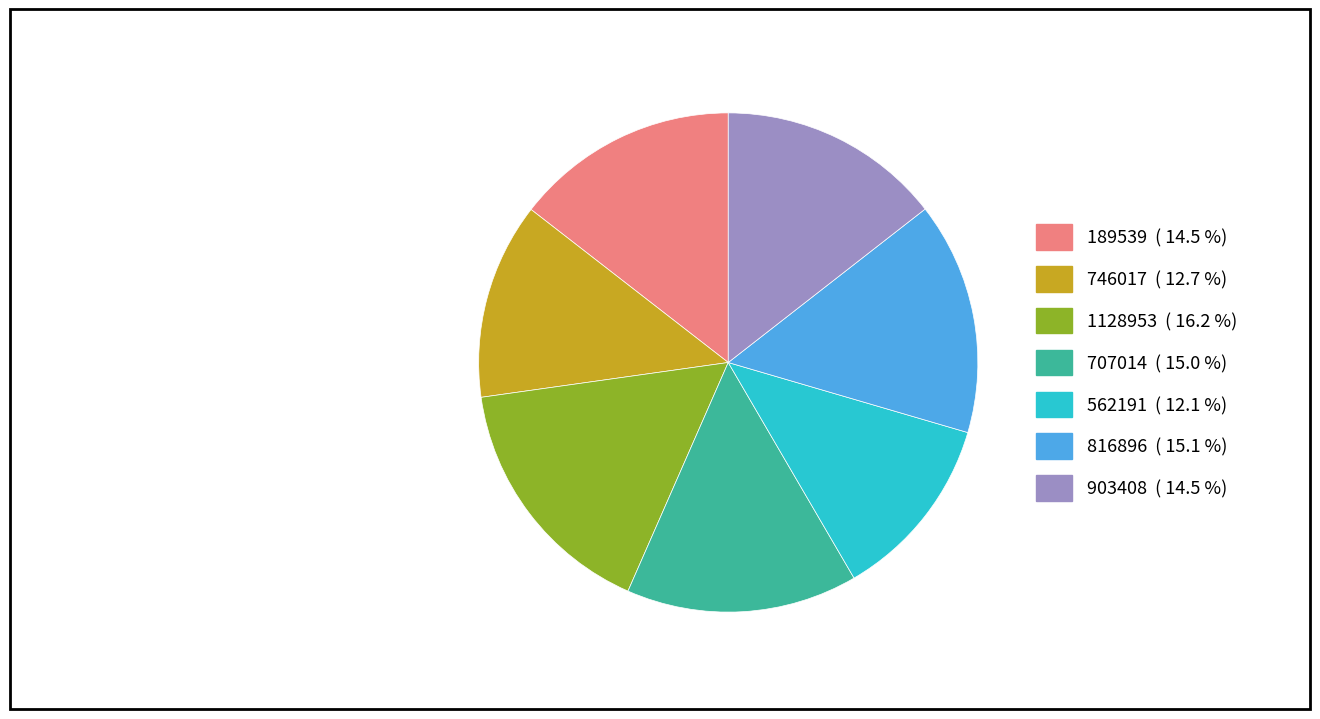

Combined, do 1128953 and 707014 account for over 50%?

No